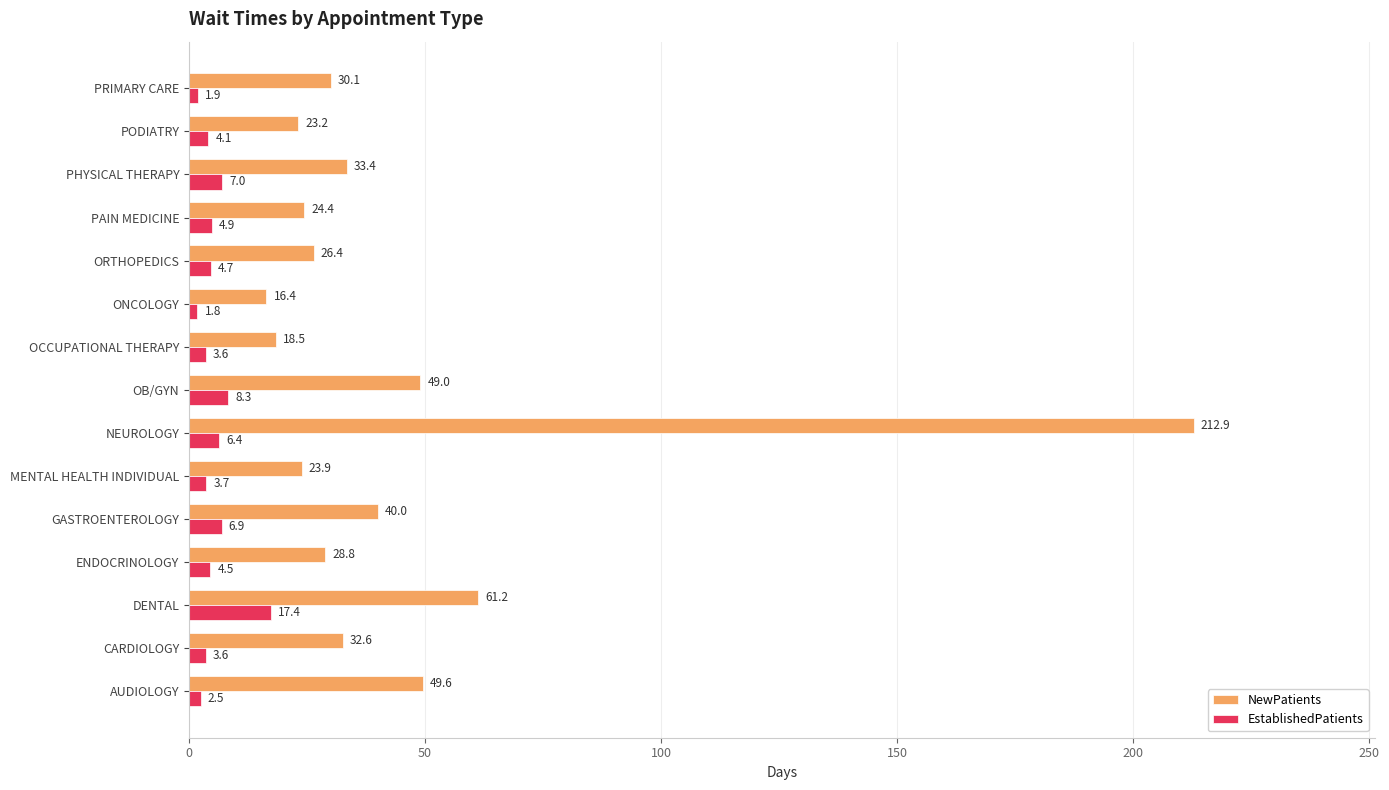

What is the difference between the maximum and second lowest values in the NewPatients series?

194.4